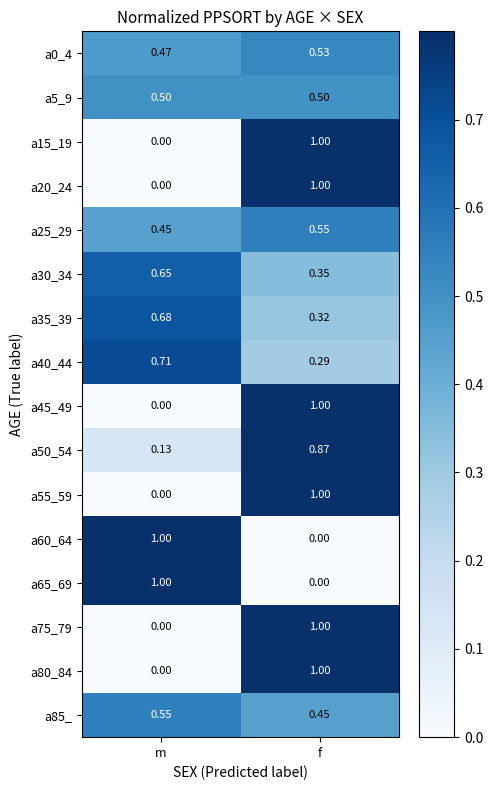

Is the value of a75_79 at m greater than the value of a80_84 at f?

No